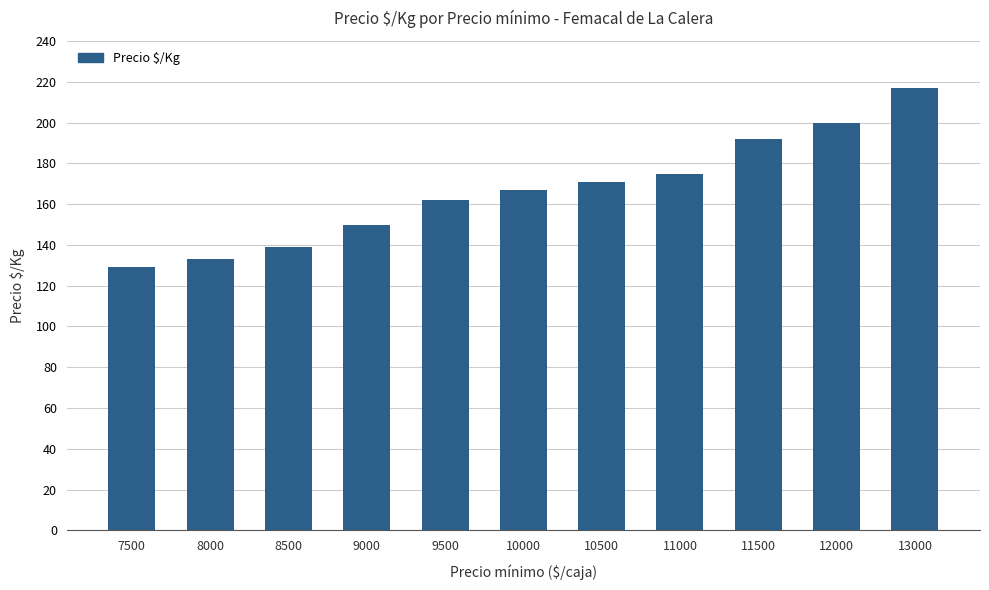

At which category does the chart reach its peak across all series?

13000